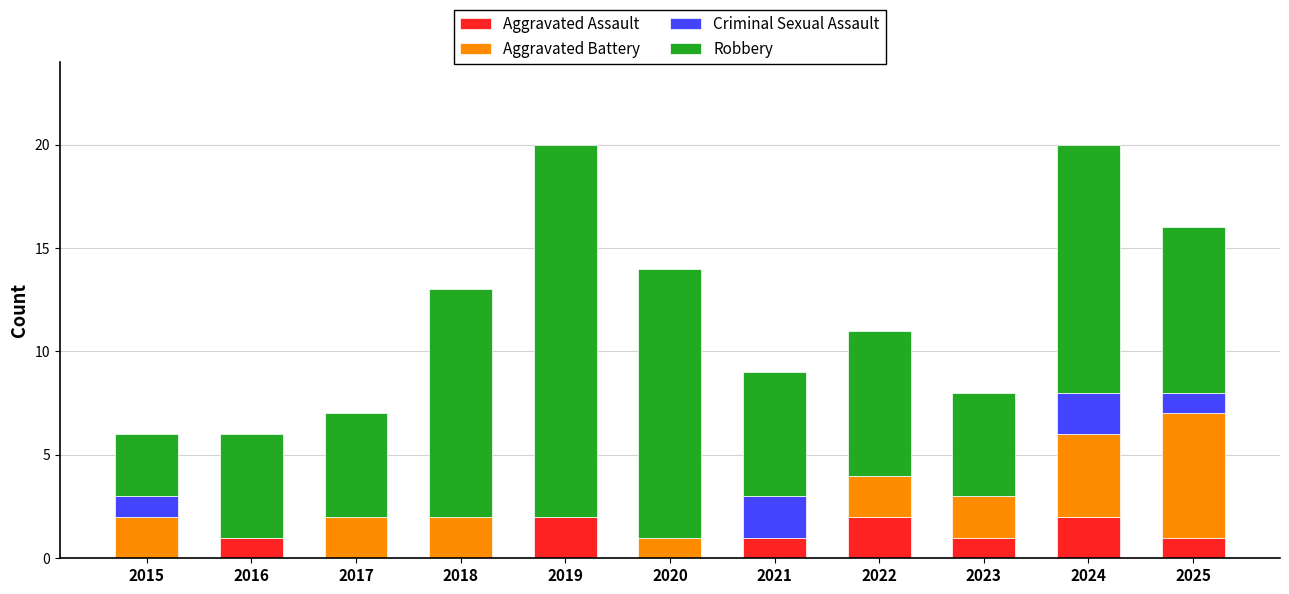

Are the bars horizontal?

No